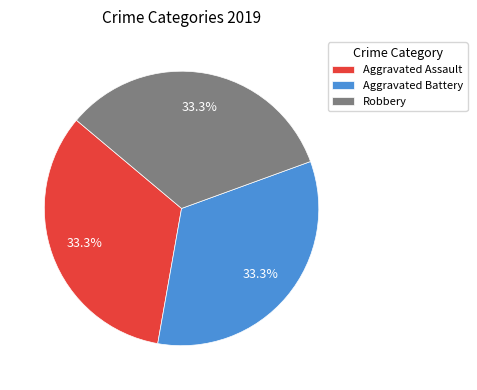

Is Aggravated Battery the majority of the pie?

No